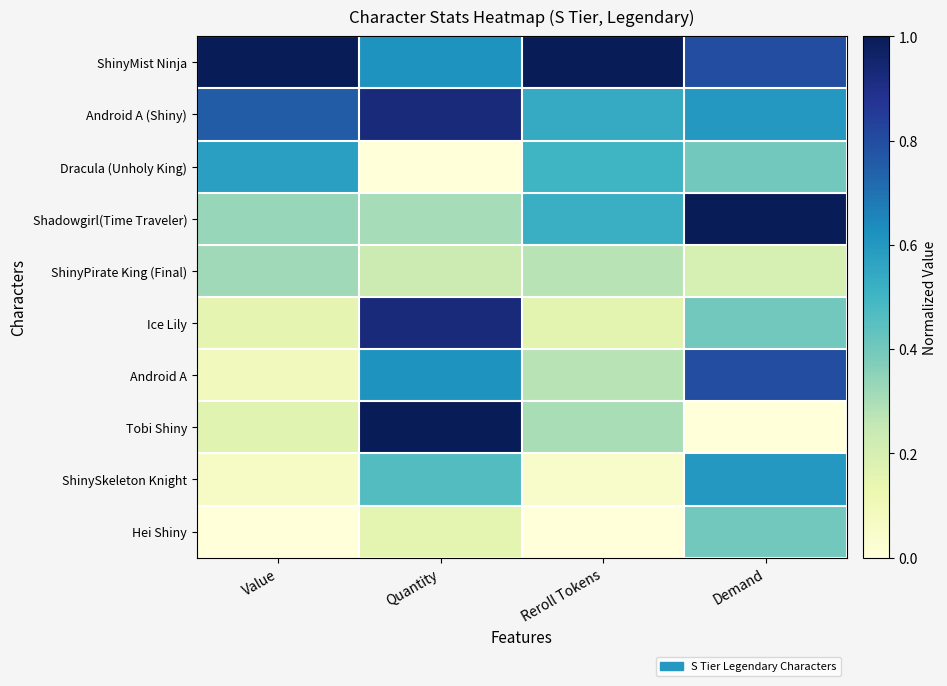

Reading right to left, list all the values displayed in this chart.

ShinyMist Ninja: Demand=0.8	Reroll Tokens=1.0	Quantity=0.6	Value=1.0
Android A (Shiny): Demand=0.6	Reroll Tokens=0.5	Quantity=0.9	Value=0.8
Dracula (Unholy King): Demand=0.4	Reroll Tokens=0.5	Quantity=0.0	Value=0.6
Shadowgirl(Time Traveler): Demand=1.0	Reroll Tokens=0.5	Quantity=0.3	Value=0.3
ShinyPirate King (Final): Demand=0.2	Reroll Tokens=0.3	Quantity=0.2	Value=0.3
Ice Lily: Demand=0.4	Reroll Tokens=0.2	Quantity=0.9	Value=0.2
Android A: Demand=0.8	Reroll Tokens=0.3	Quantity=0.6	Value=0.1
Tobi Shiny: Demand=0.0	Reroll Tokens=0.3	Quantity=1.0	Value=0.2
ShinySkeleton Knight: Demand=0.6	Reroll Tokens=0.0	Quantity=0.5	Value=0.1
Hei Shiny: Demand=0.4	Reroll Tokens=0.0	Quantity=0.2	Value=0.0